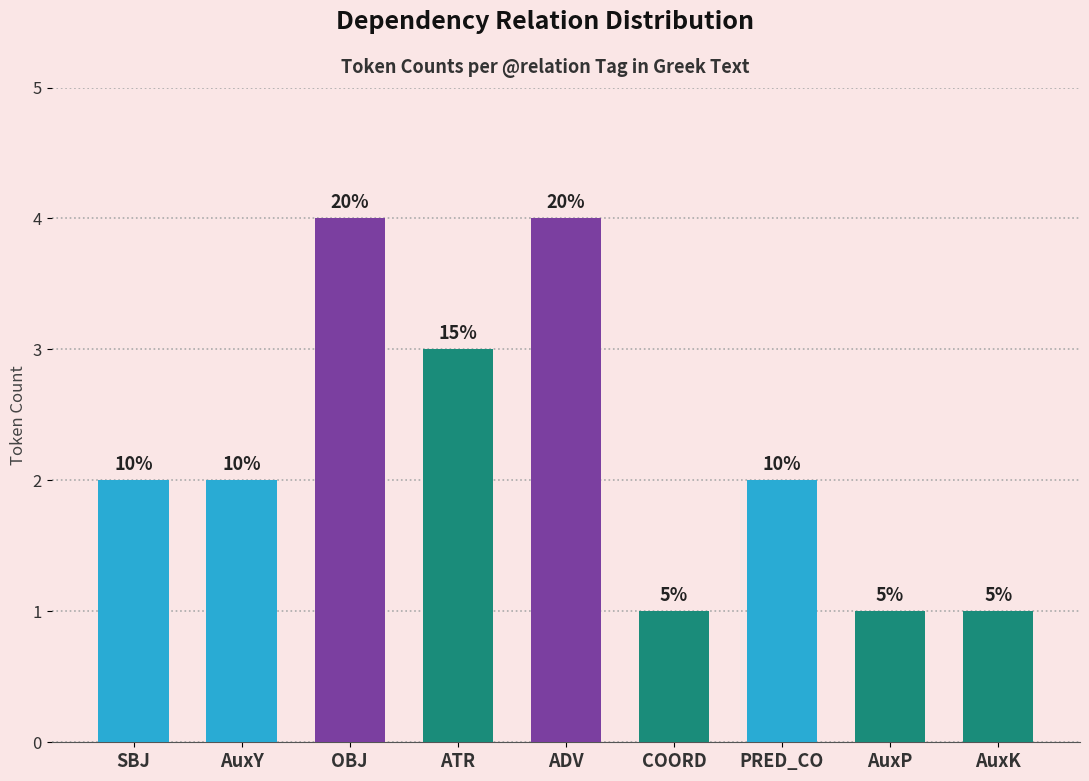

What is the label of the 4th bar from the right?

COORD